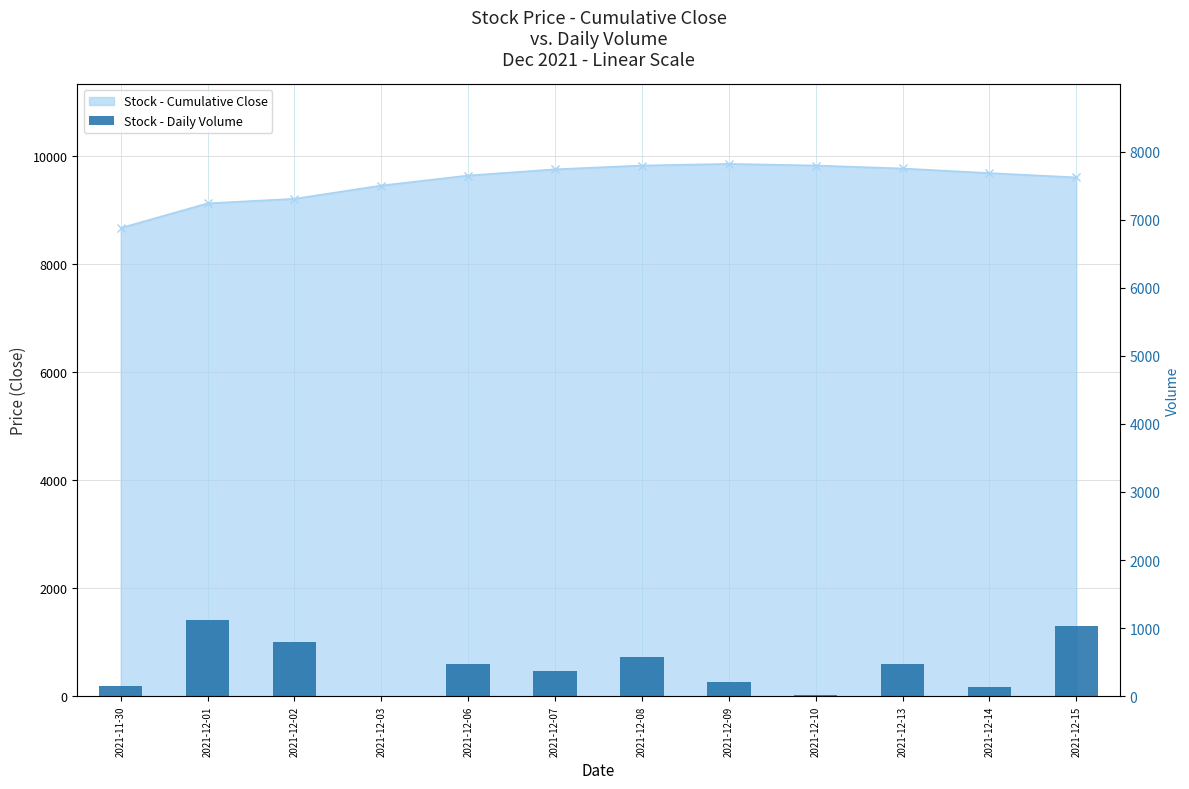

What is the value of the 5th bar from the left?

474